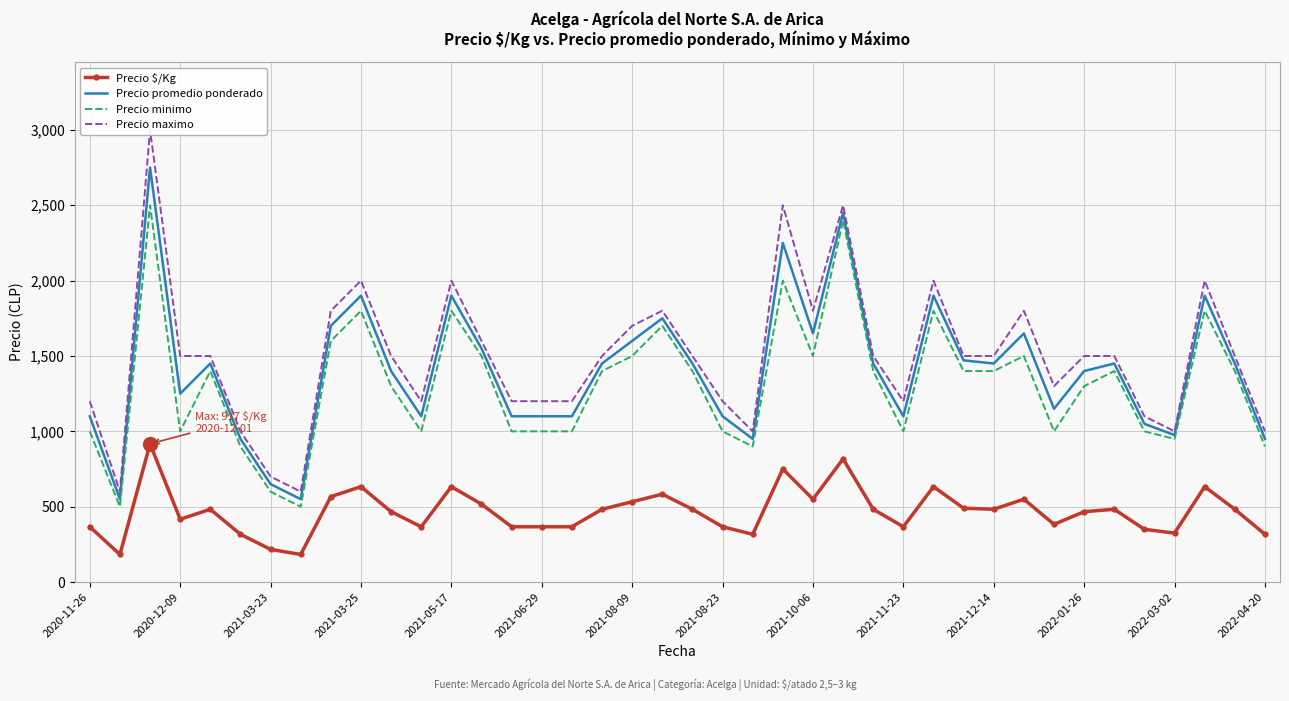

At how many categories does at least one series exceed 2913?

1